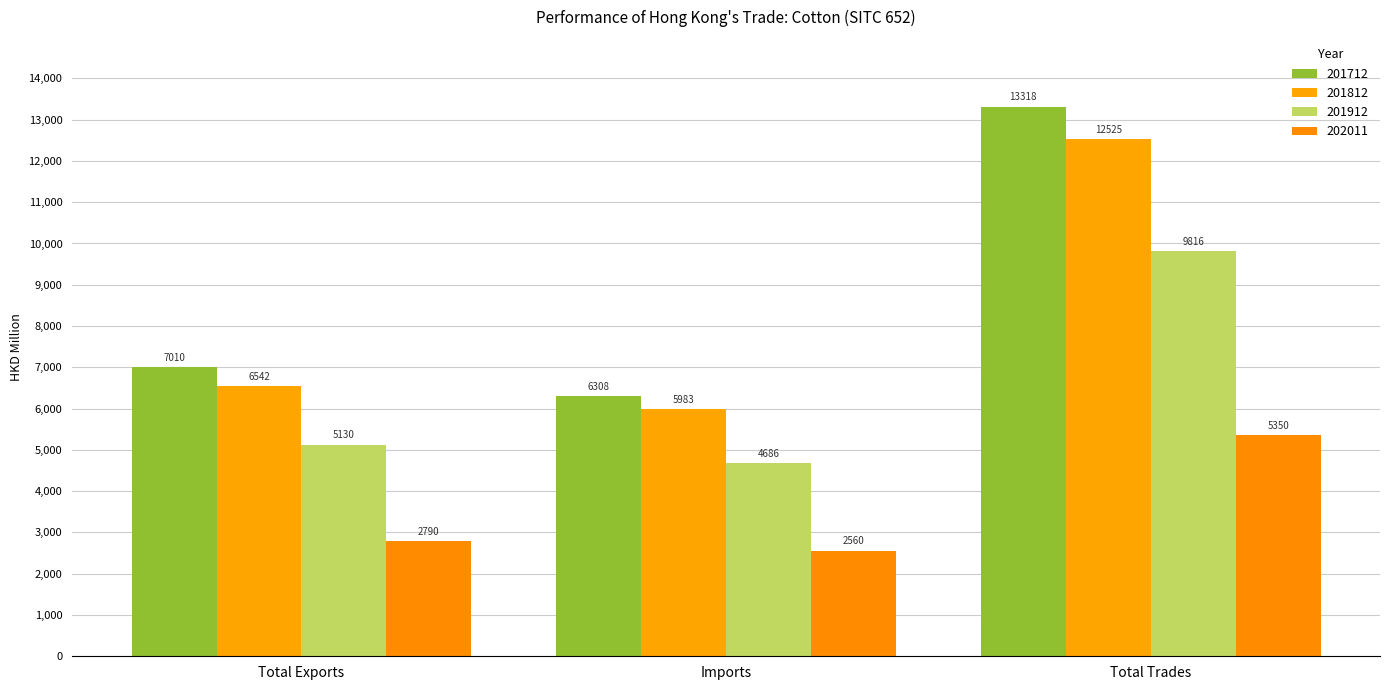

At which label is 201812 closest to 9253?

Total Exports